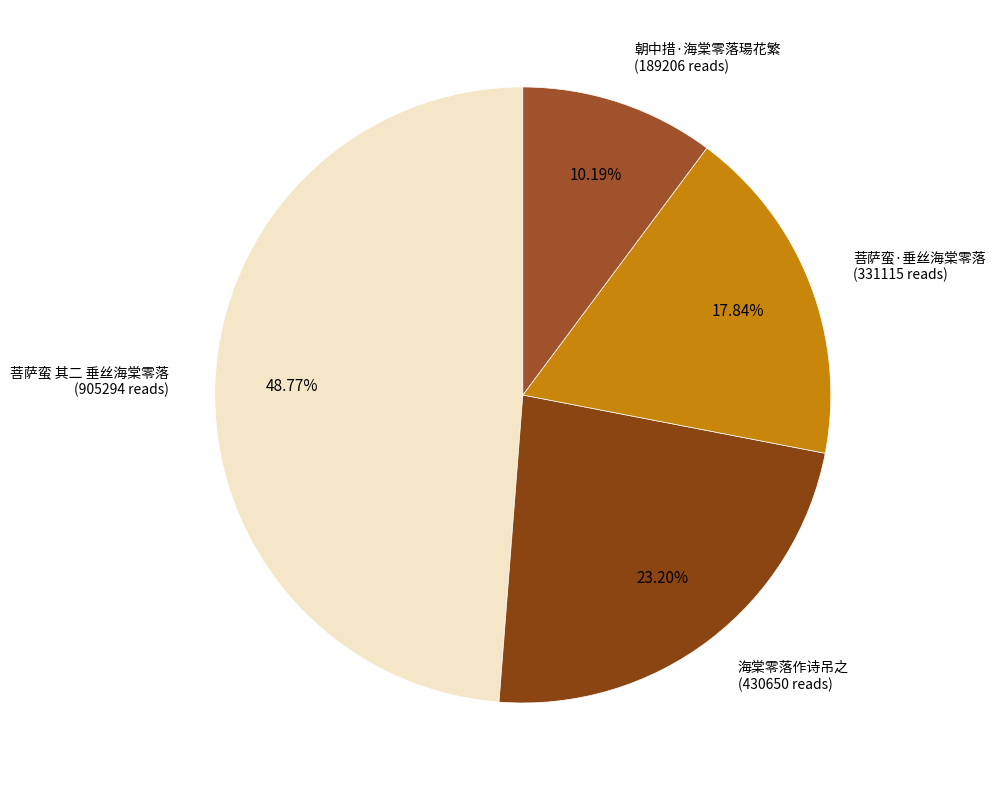

How many slices are in this pie chart?

4